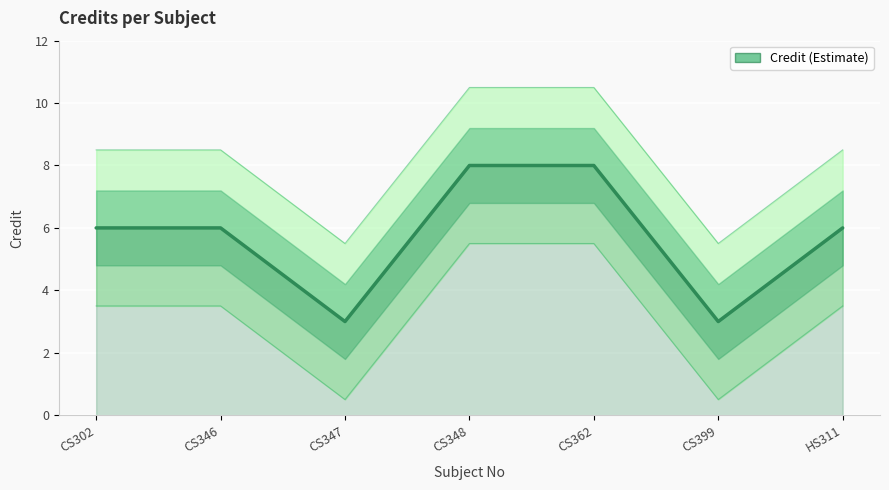

List the labels in order of value, largest first.

CS348, CS362, CS302, CS346, HS311, CS347, CS399